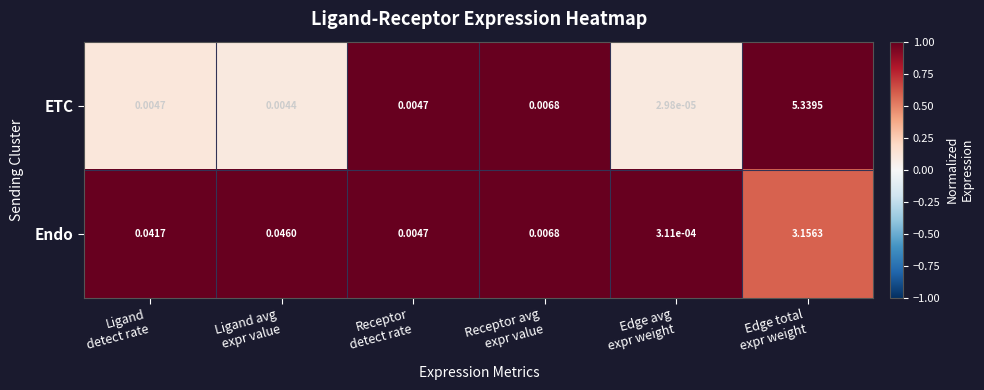

How many distinct data groups are displayed?

2